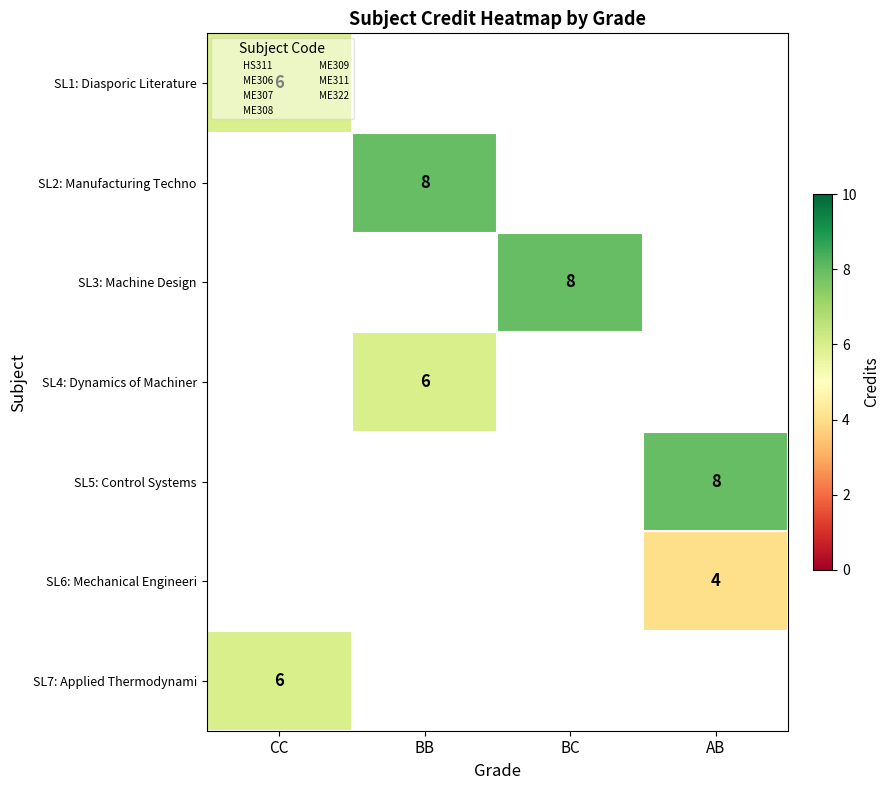

At how many categories does at least one series exceed 5?

4